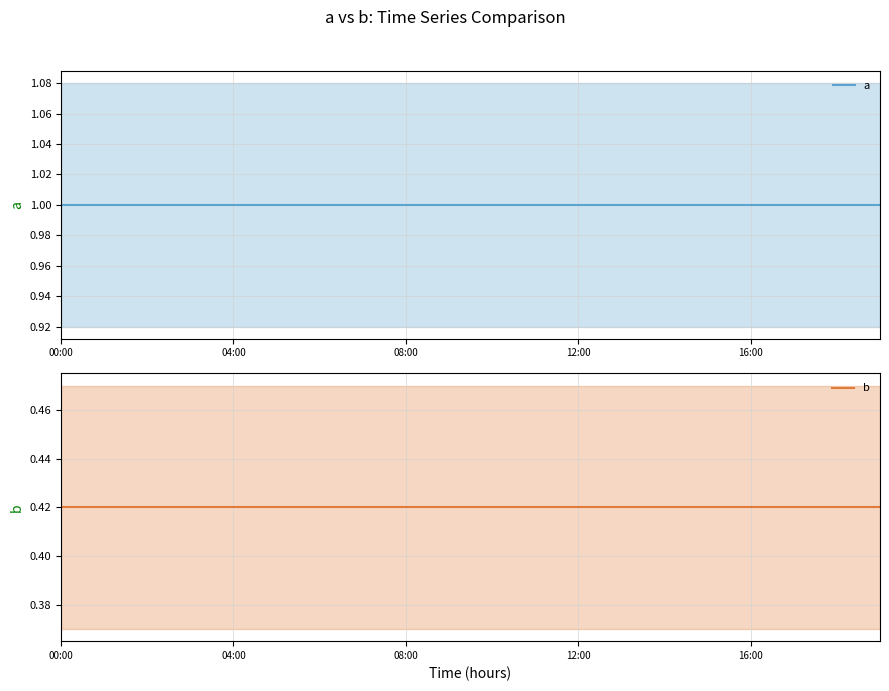

What is the label of the 20th point from the right?

00:00